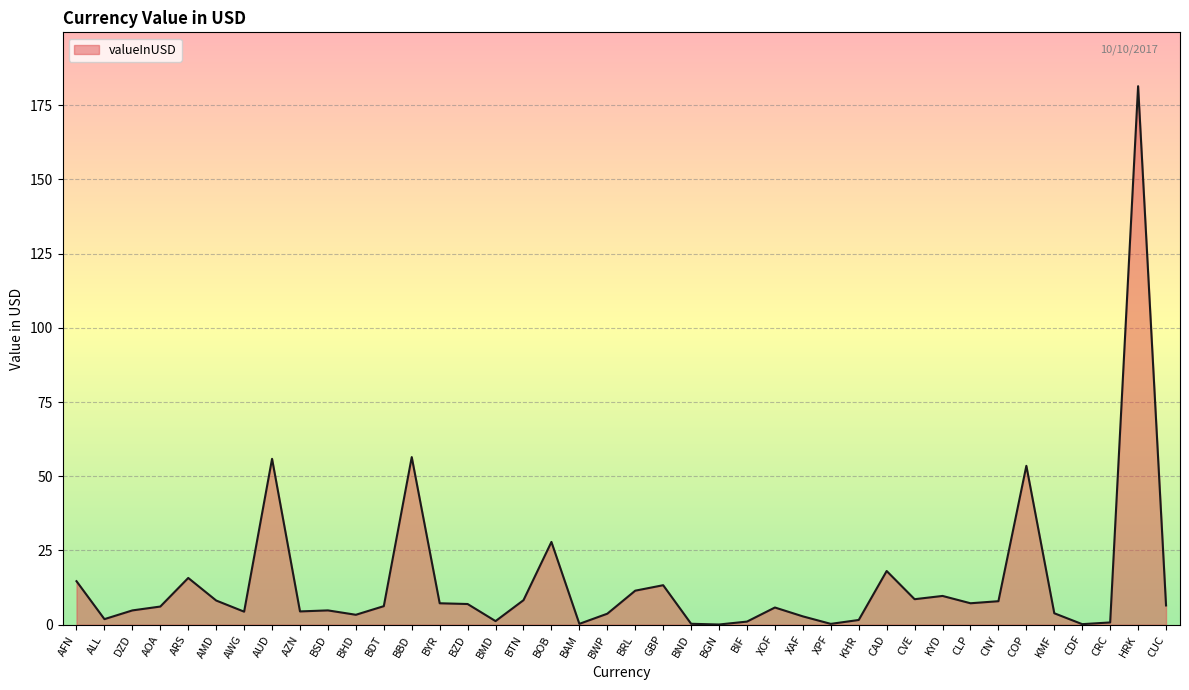

Which category has the highest value across all series?

HRK